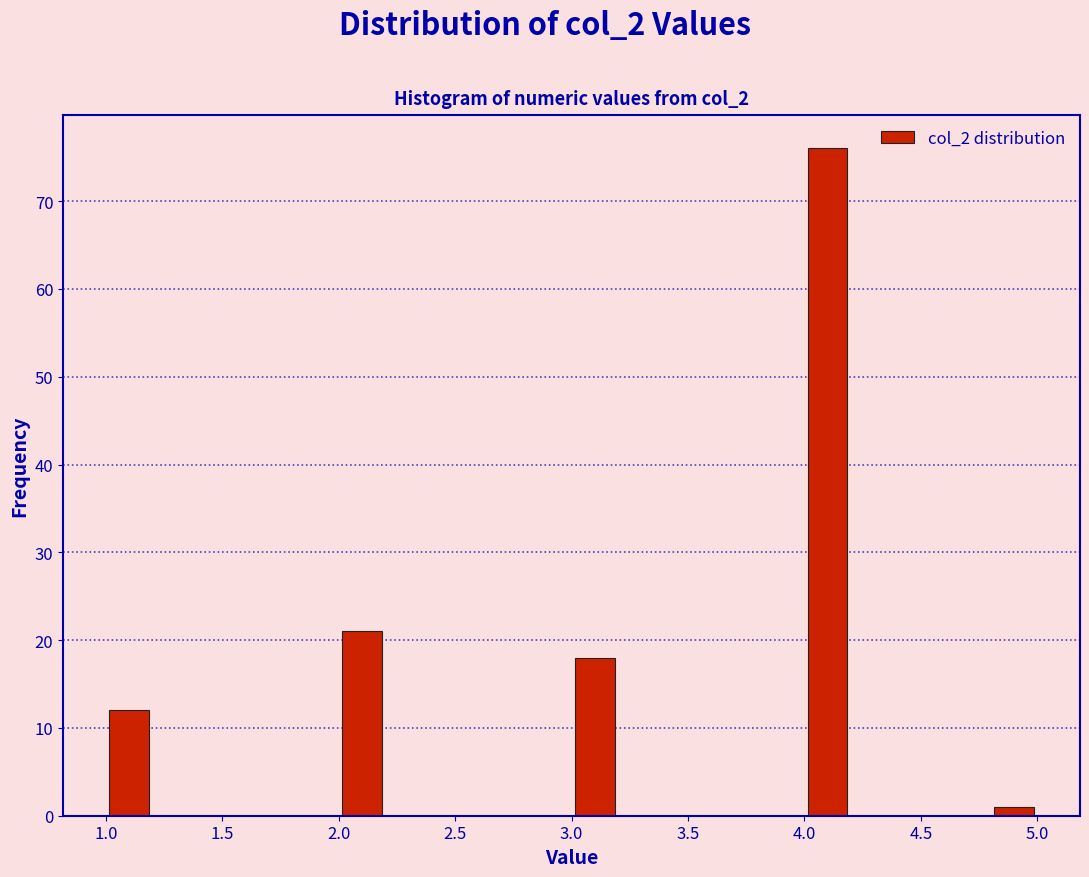

Over which range of the x-axis is the bar tallest?

4.0 to 4.2